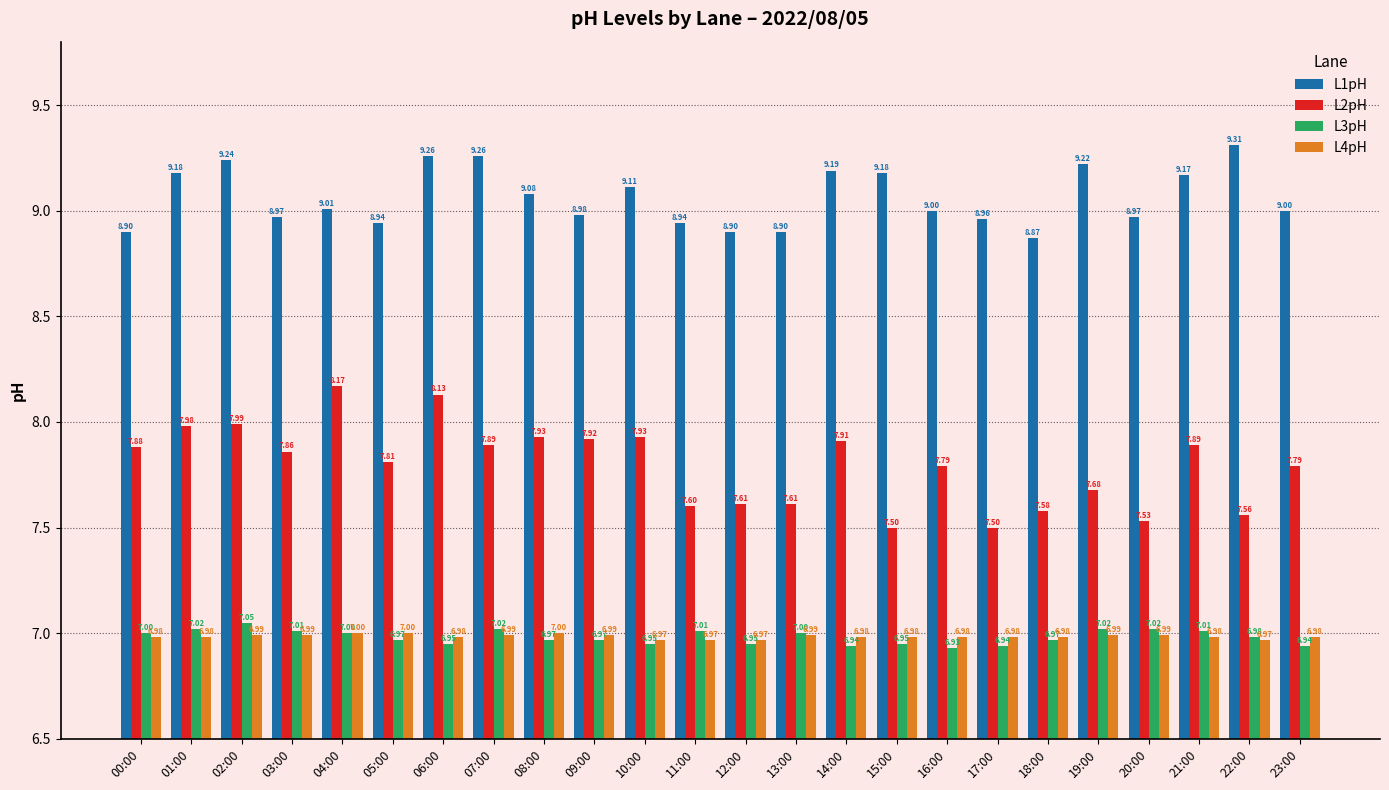

The value of L3pH at 01:00 is 7.0. True or false?

True